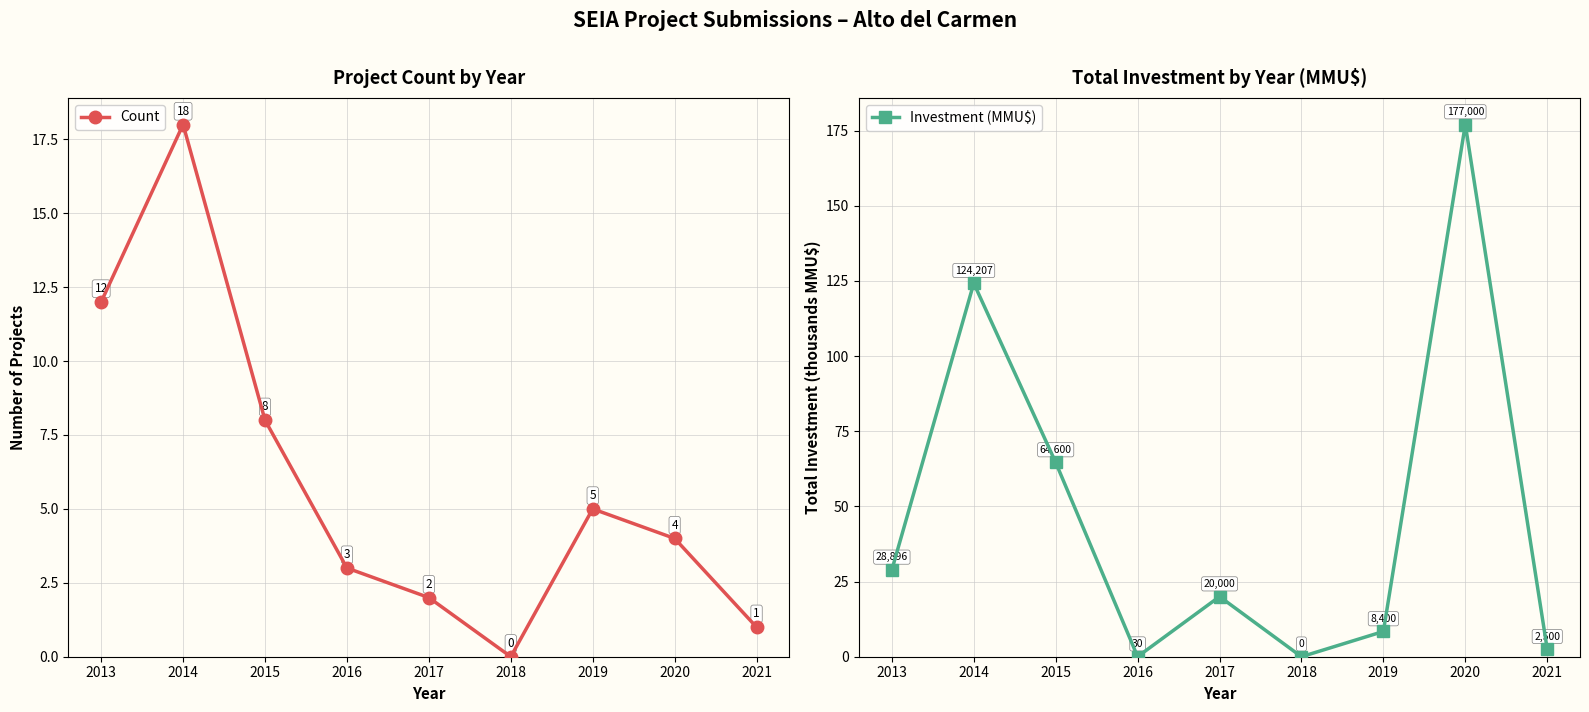

Where is the first local maximum for Investment (MMU$)?

2014